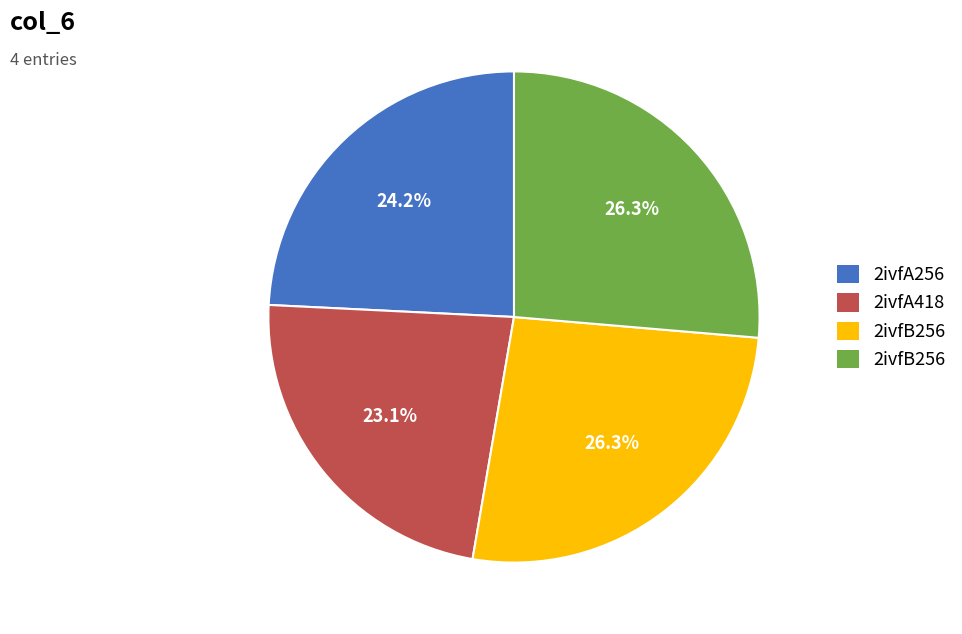

Does any single category account for the majority?

No